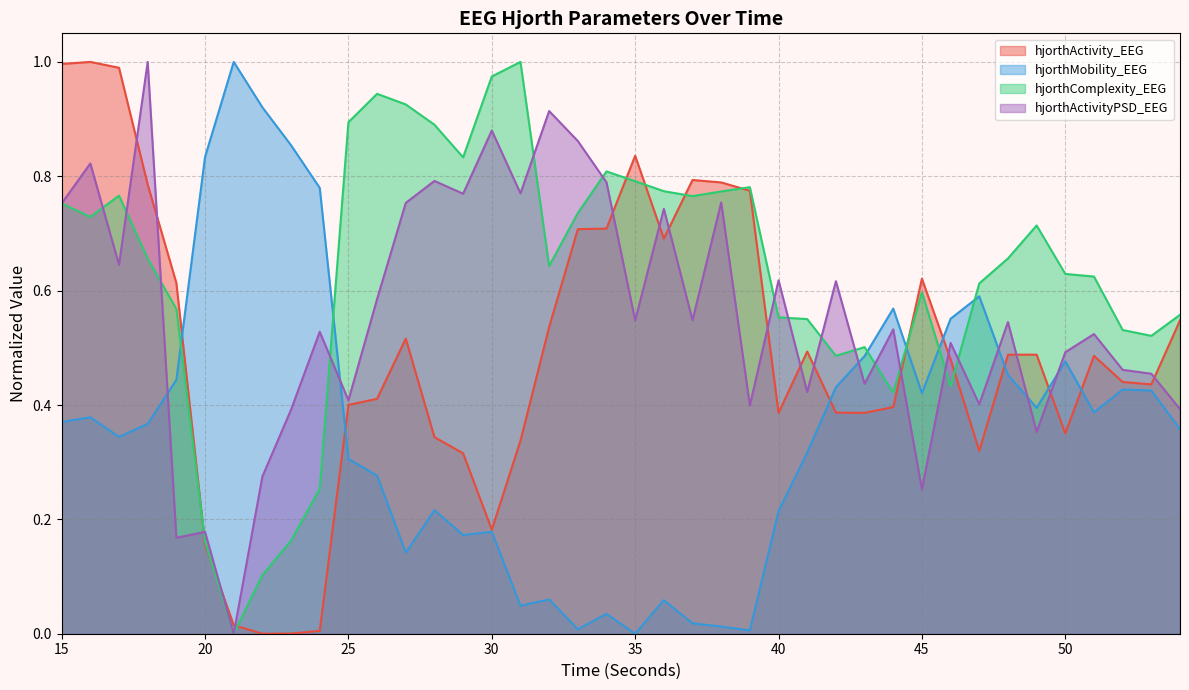

Which category has the lowest value across all series?

22